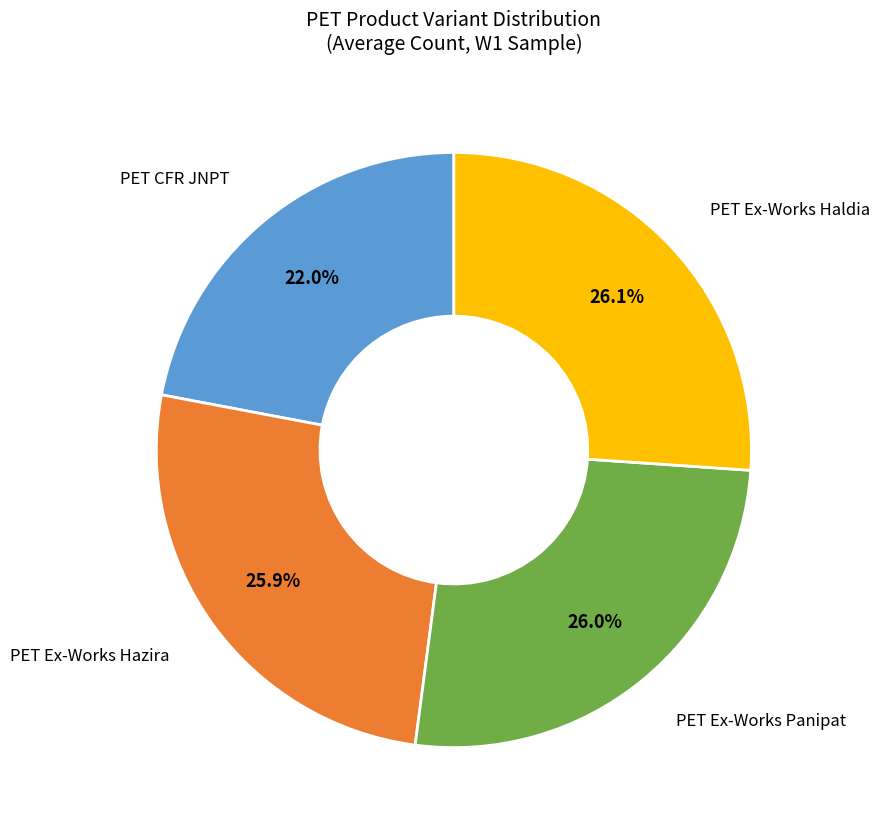

True or false: PET Ex-Works Hazira accounts for 26% of the total.

True